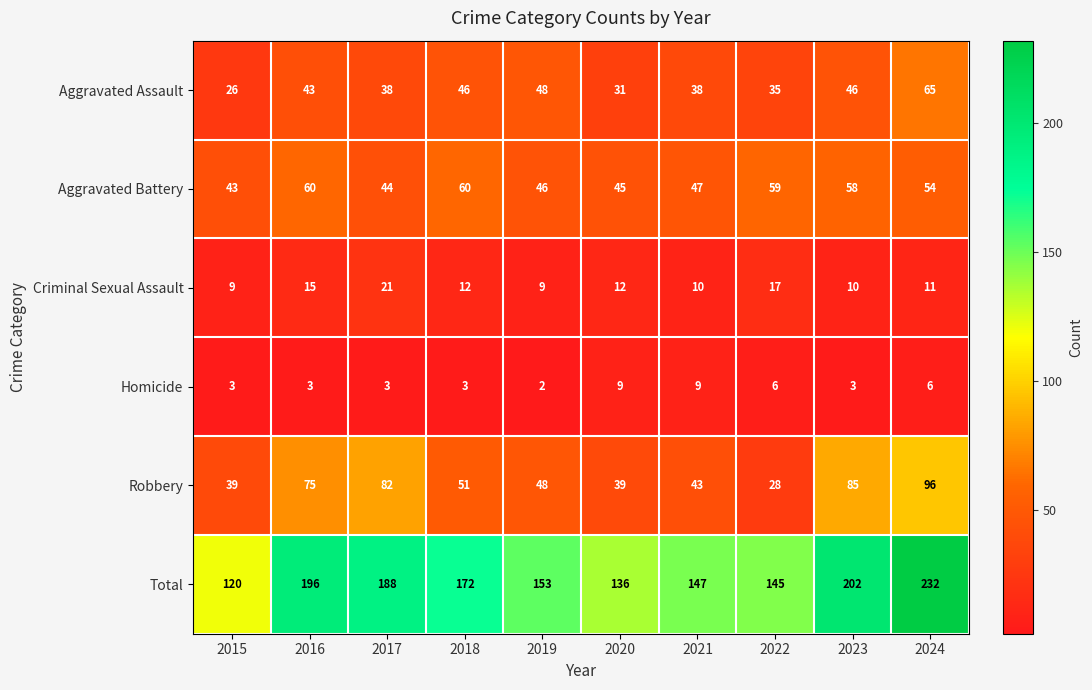

What is the difference between the maximum and second lowest values in the Aggravated Assault series?

34